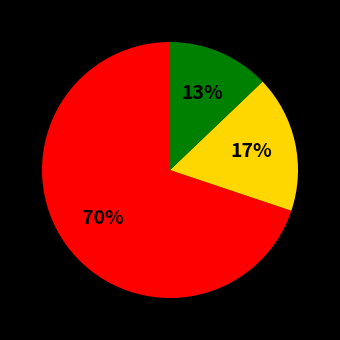

Is there a majority slice in this chart?

Yes